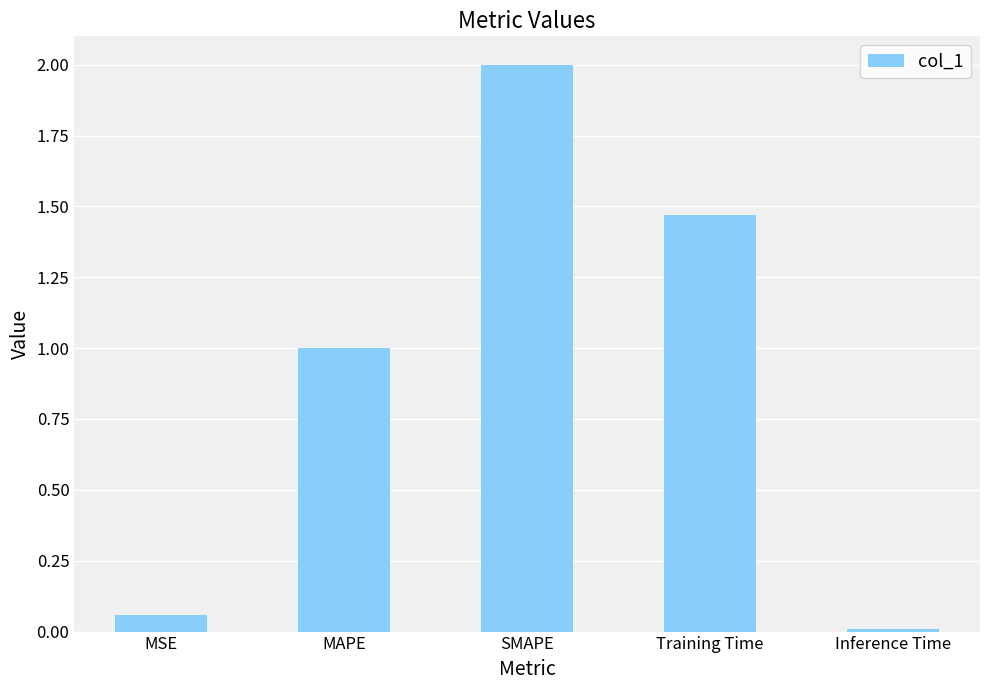

What is the difference between the values at MAPE and Training Time?

0.5